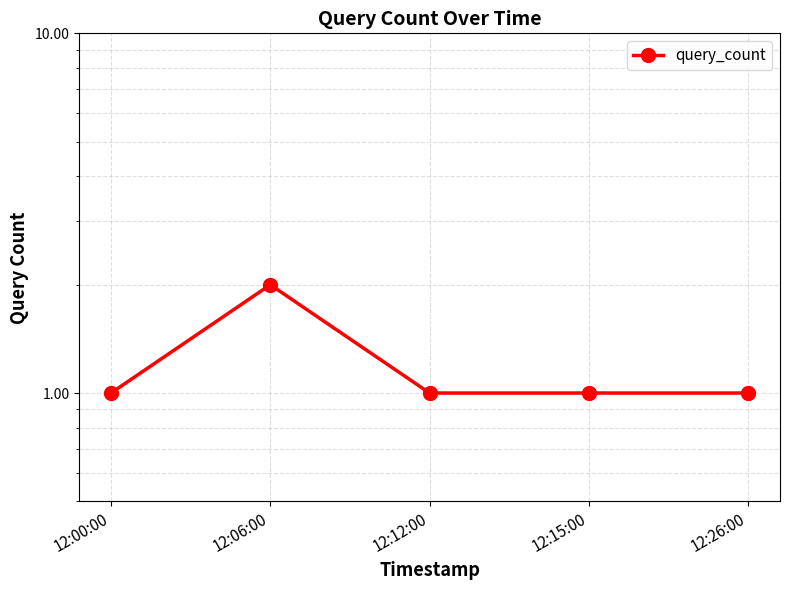

How many values are between 1 and 2?

5